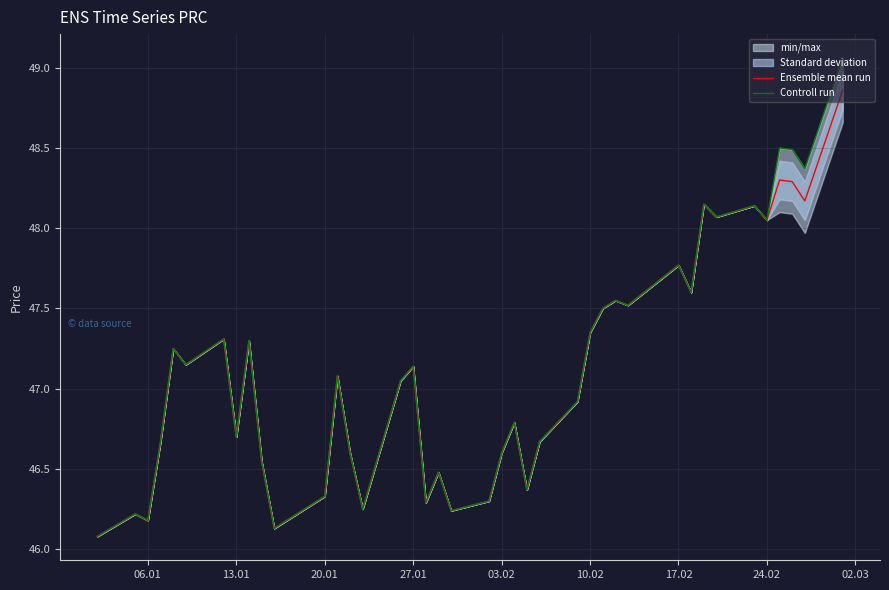

True or false: Ensemble mean run has a value of 14.8 at 17.02.

False